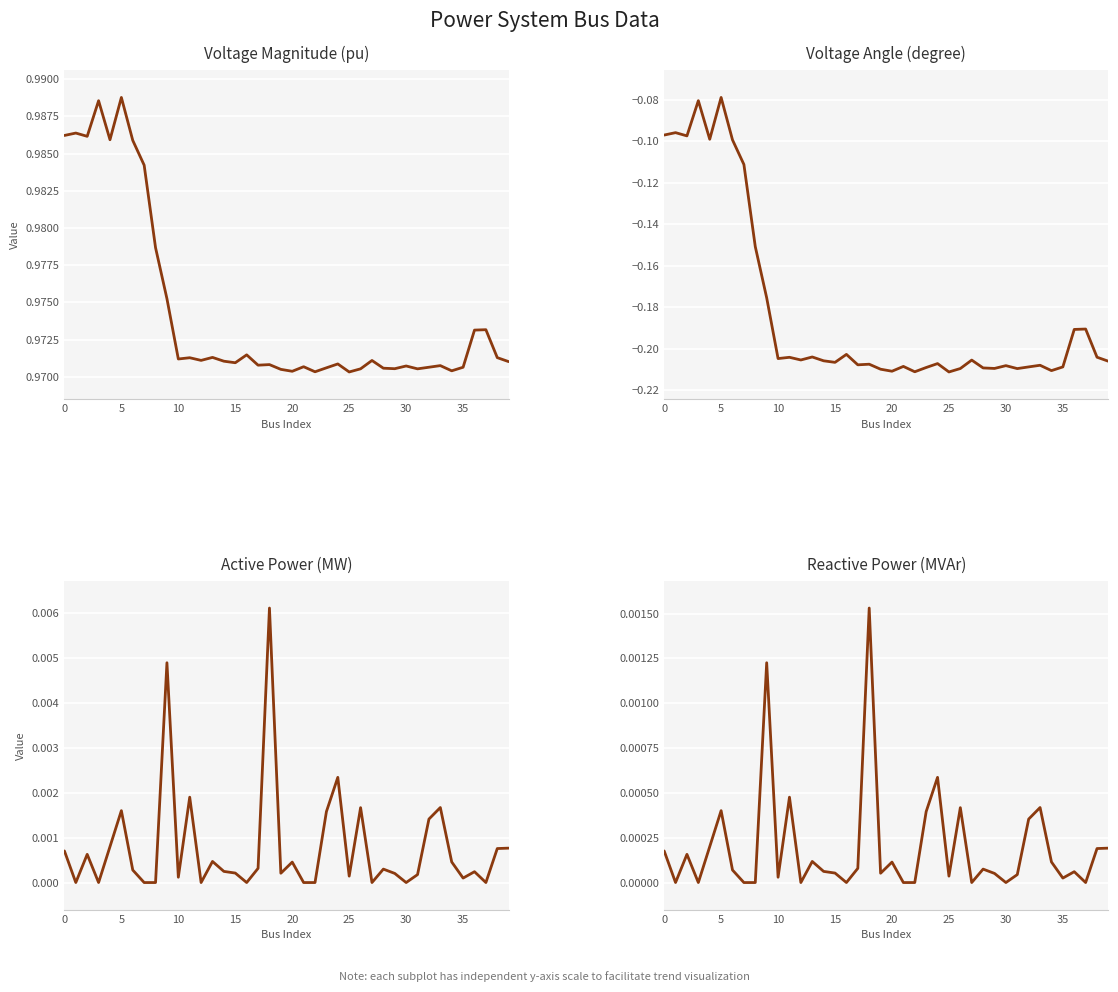

What is the spread (max minus min) of values at 34?

1.2